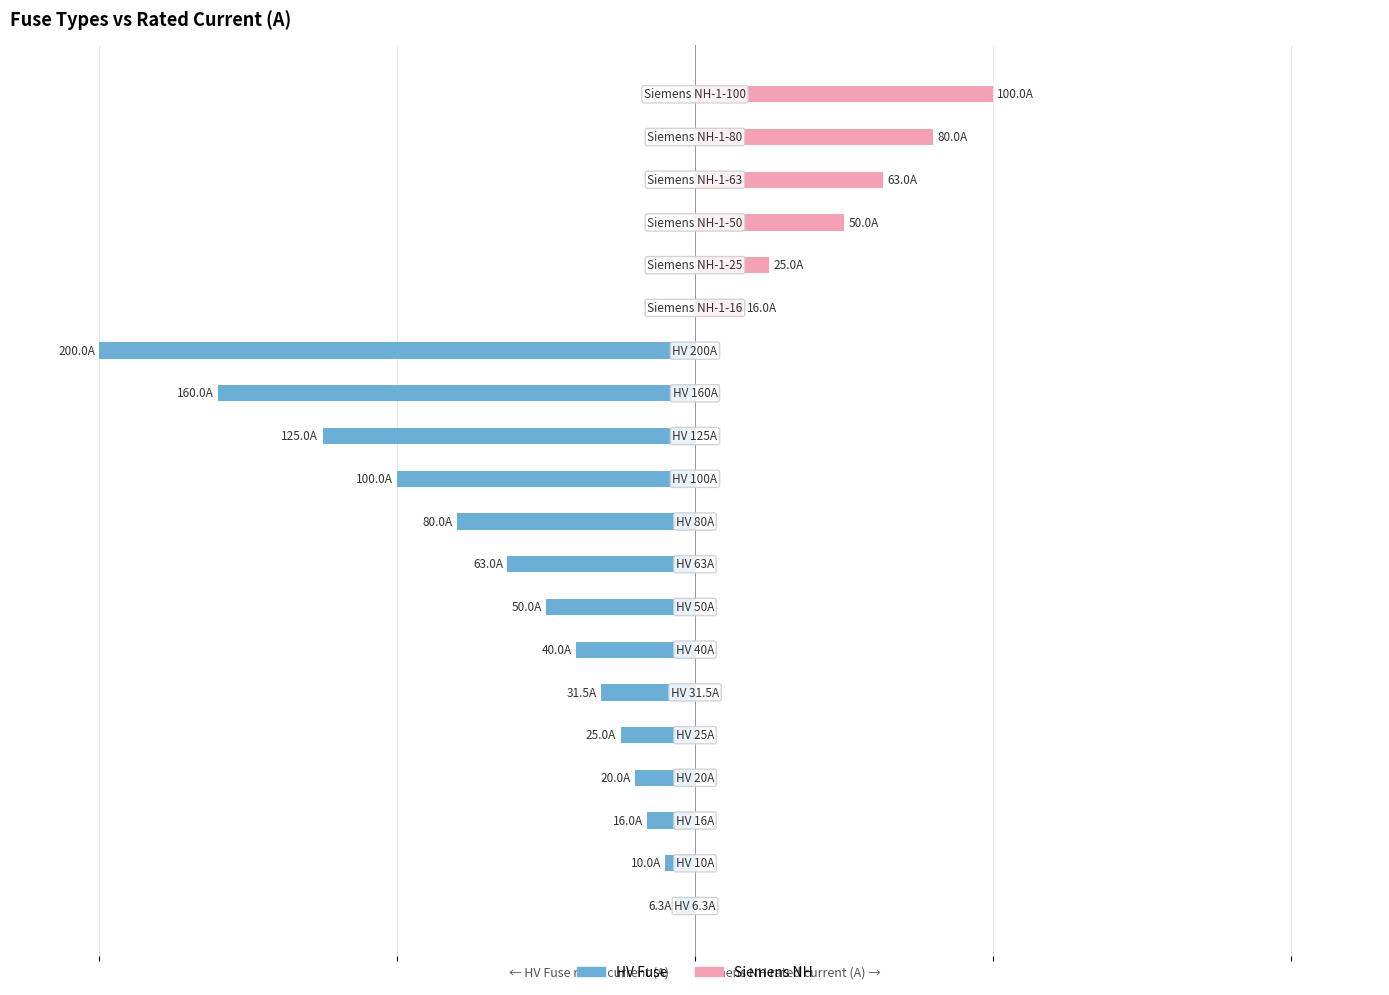

How many distinct data groups are displayed?

2